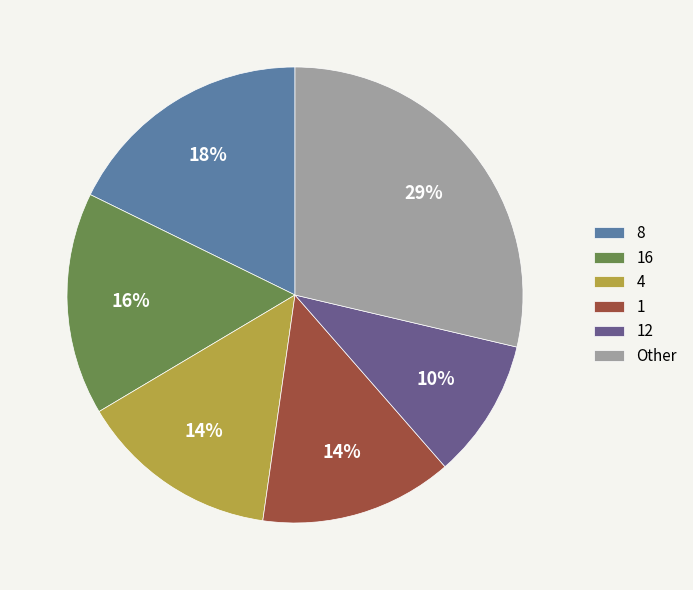

Which slice is the smallest?

12